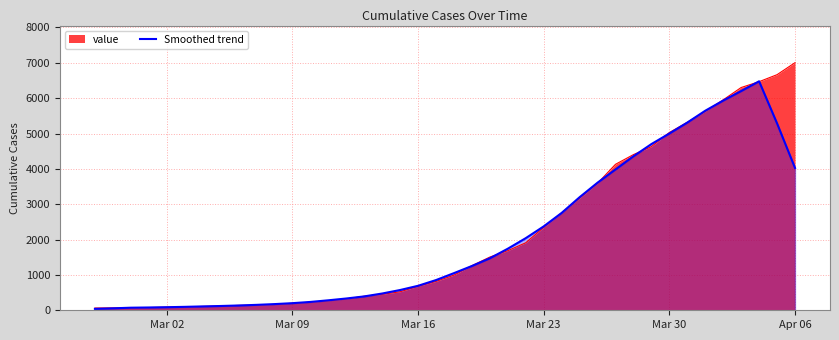

At which category does the chart reach its peak across all series?

Apr 06